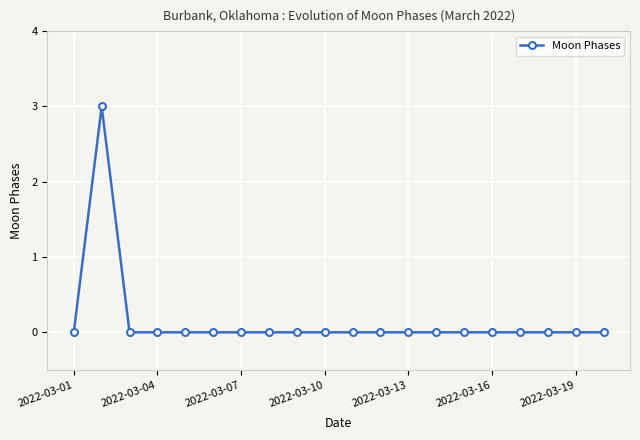

What is the maximum value shown in the chart?

3